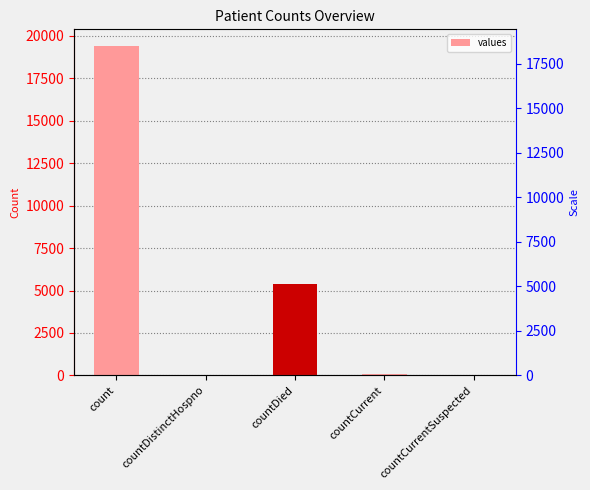

Count the number of values greater than 60.

2